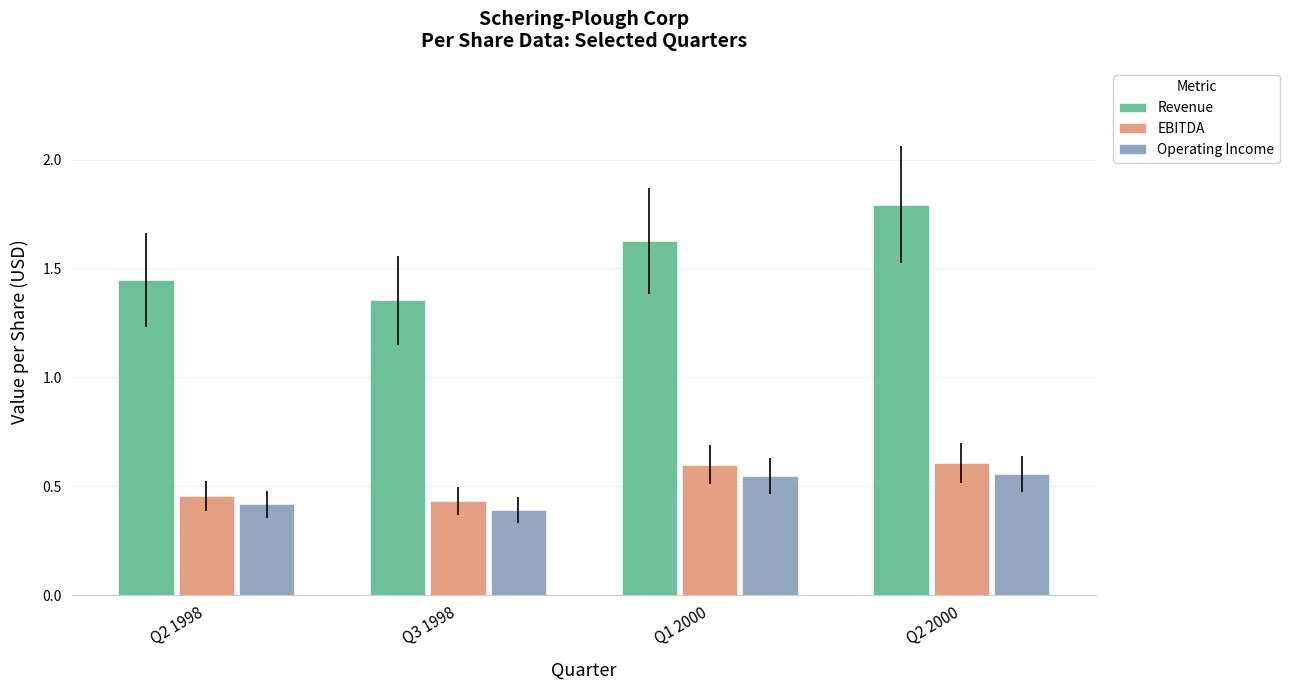

What is the spread (max minus min) of values at Q3 1998?

1.0